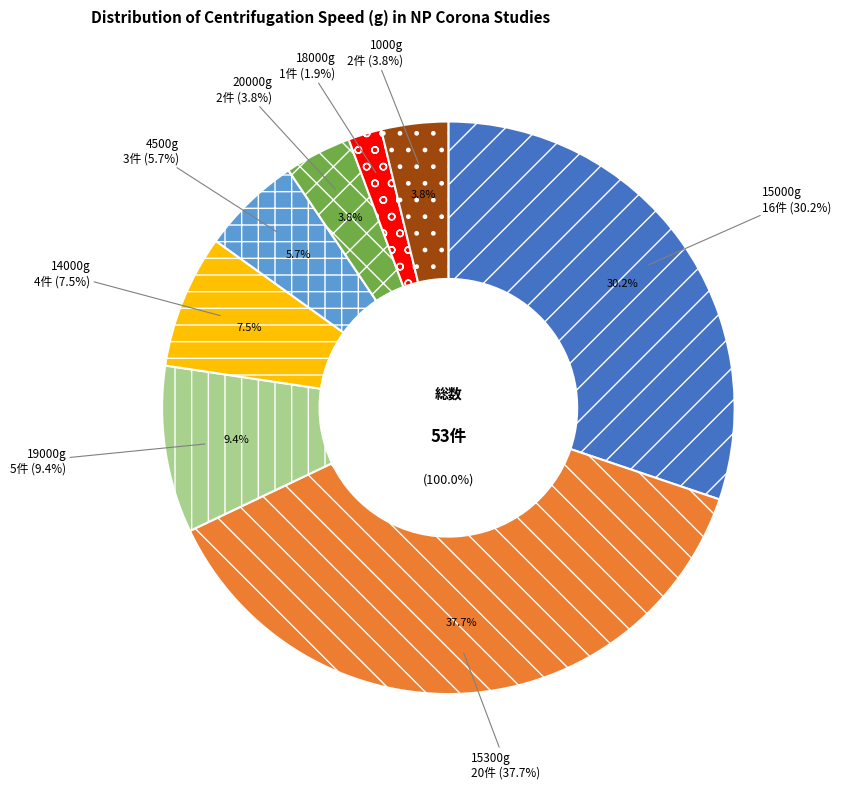

To the nearest percent, what is the combined percentage of 15300 and 4500?

43%